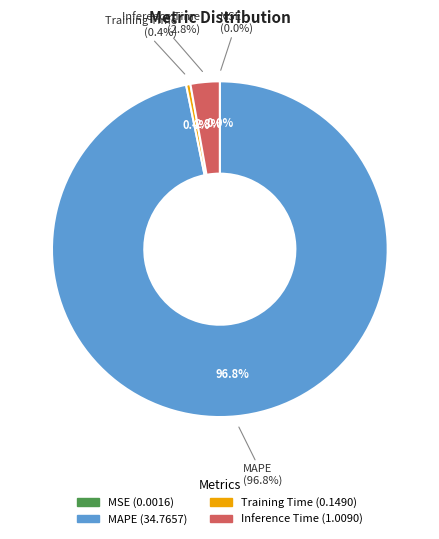

Which category has the biggest portion of the pie?

MAPE